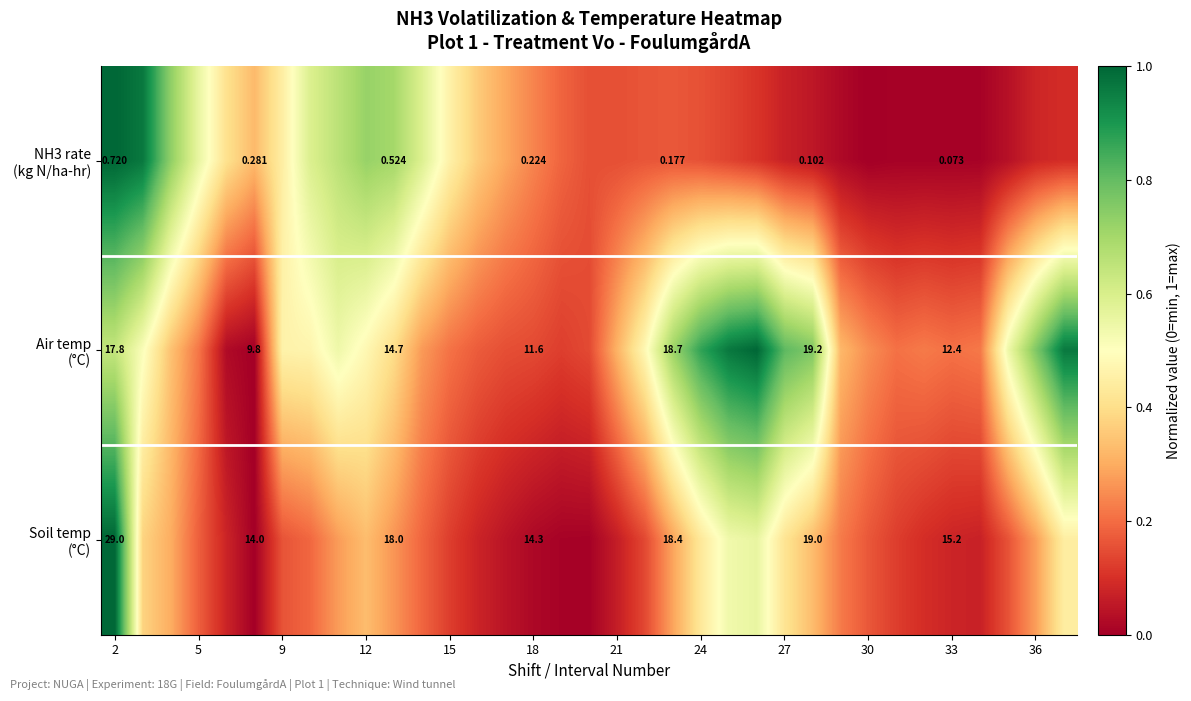

What is the maximum value shown in the chart?

1.0